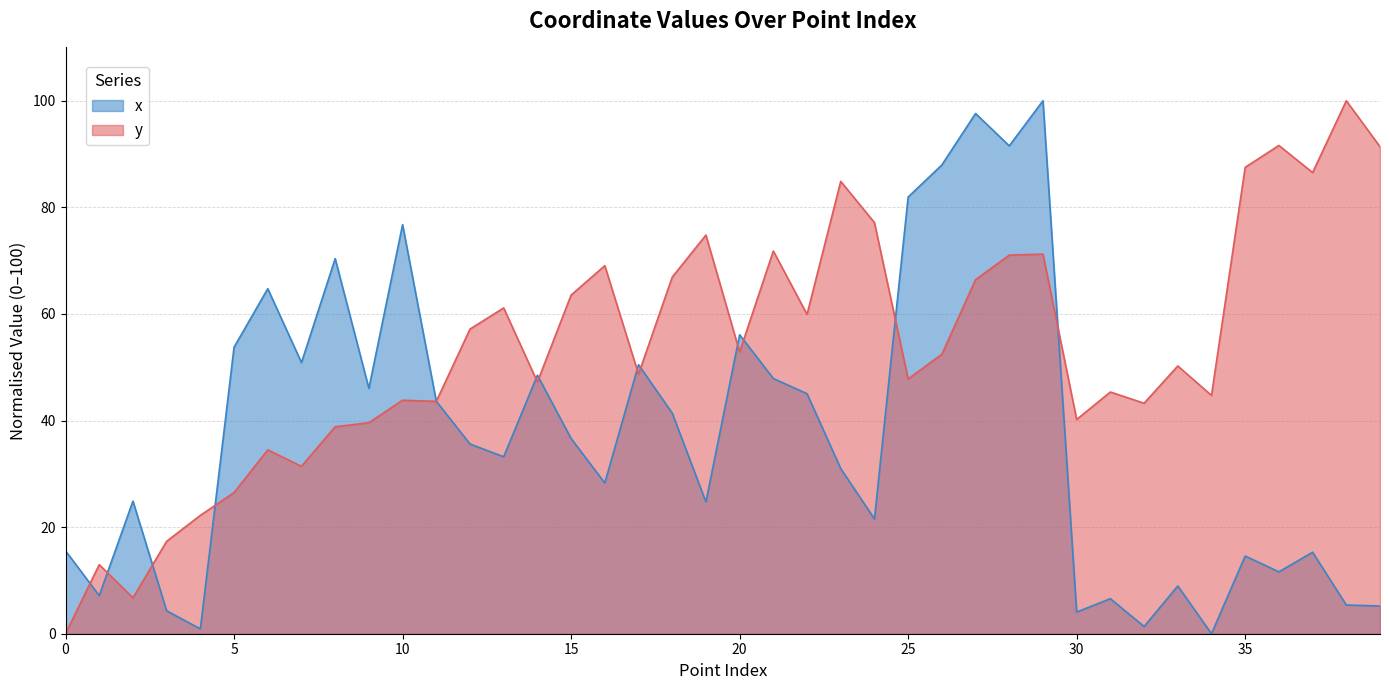

List the series in order of their peak value, highest first.

x, y